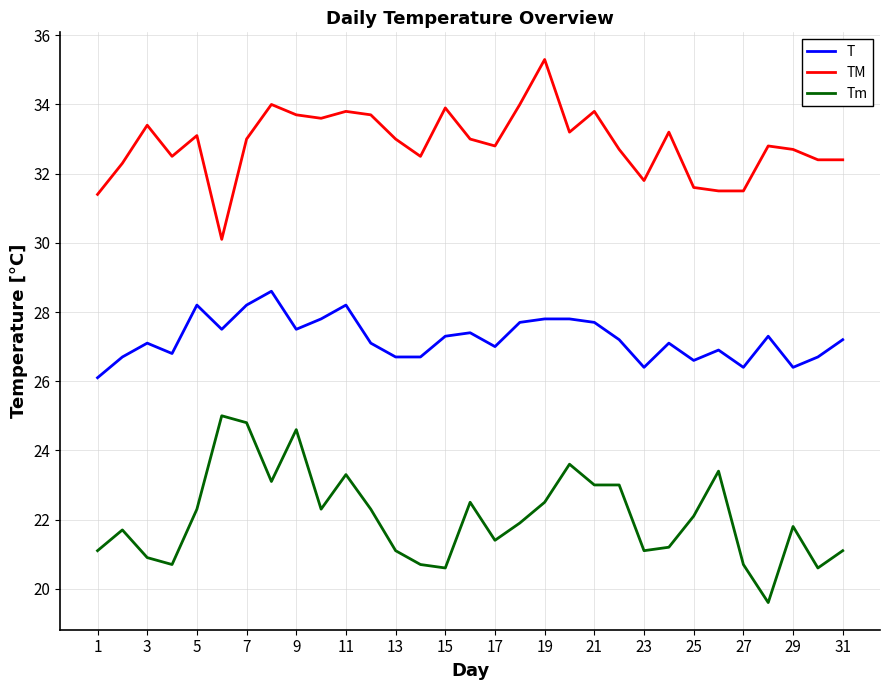

True or false: T and Tm cross at least once.

False